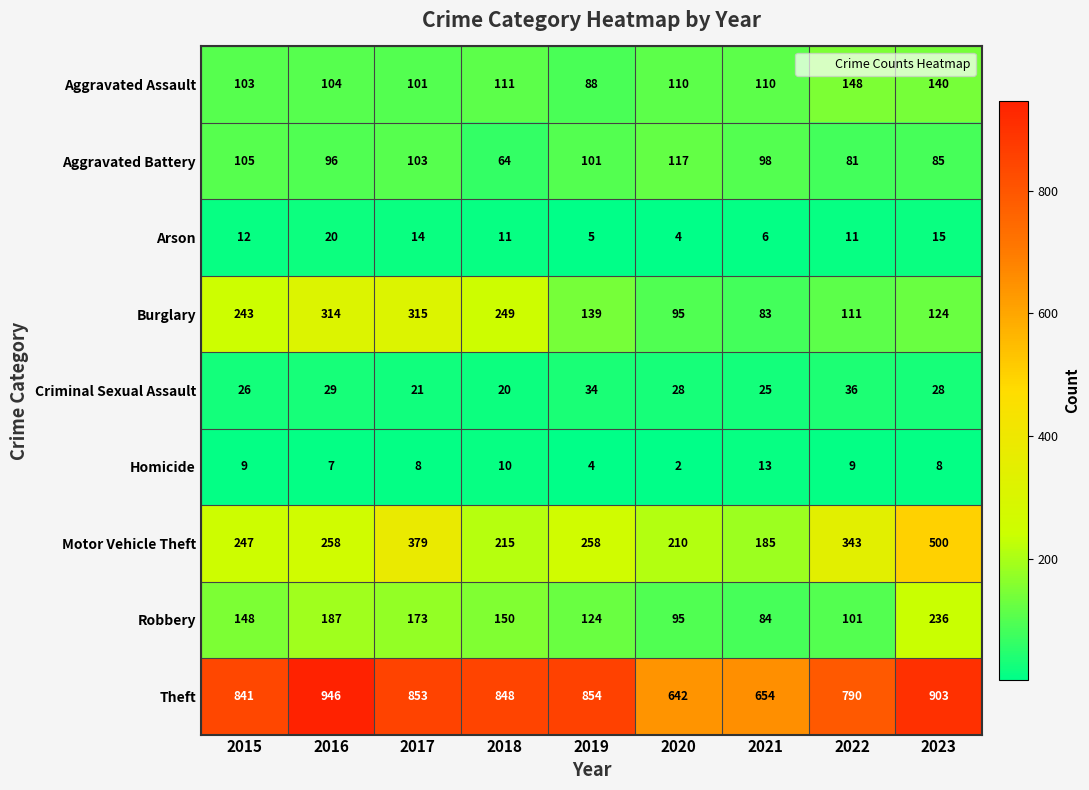

What is the difference between the second highest and minimum values in the Criminal Sexual Assault series?

14